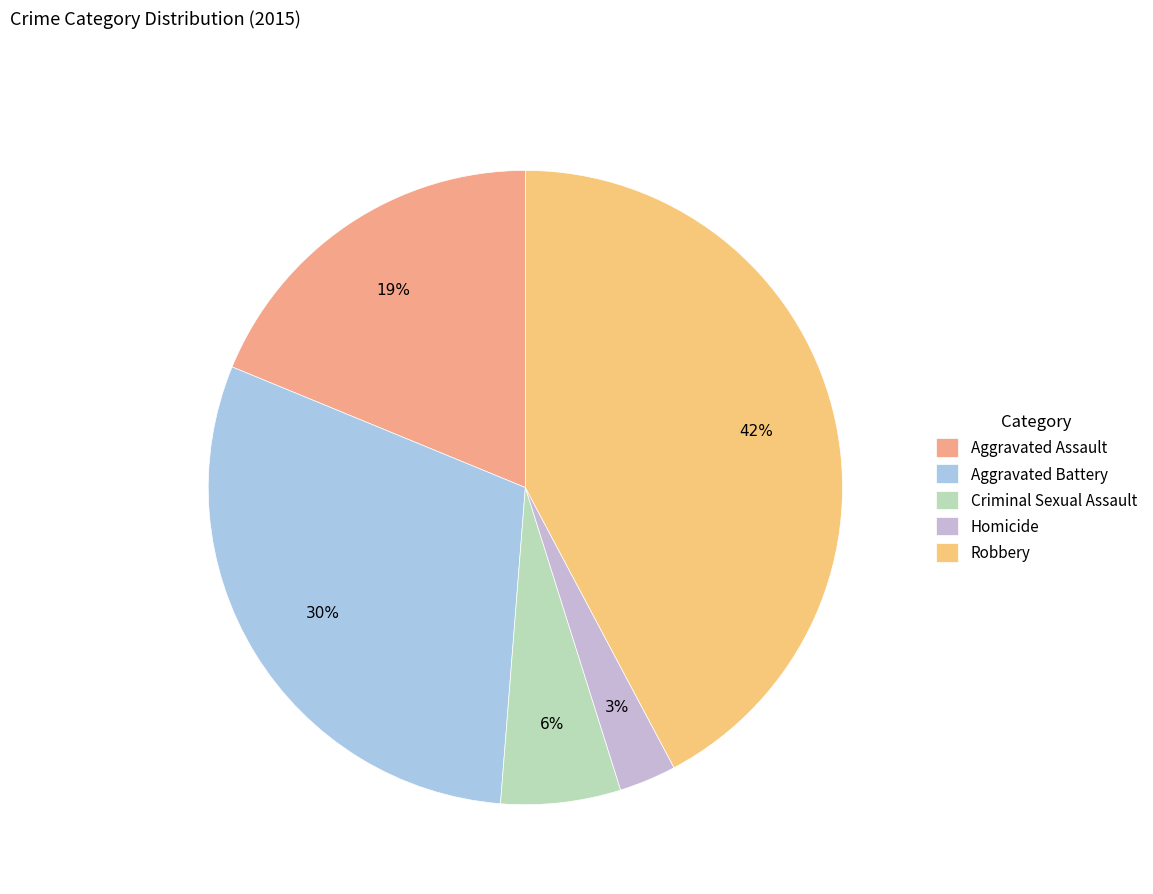

Is it true that Aggravated Battery is 30% of the pie?

True